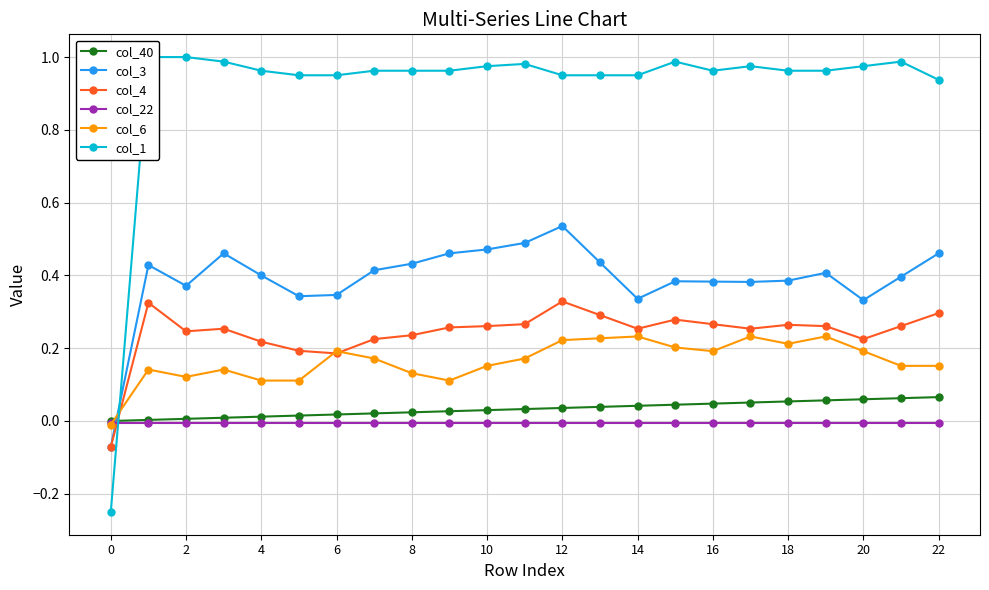

True or false: col_4 has a value of 0.1 at 22.

False